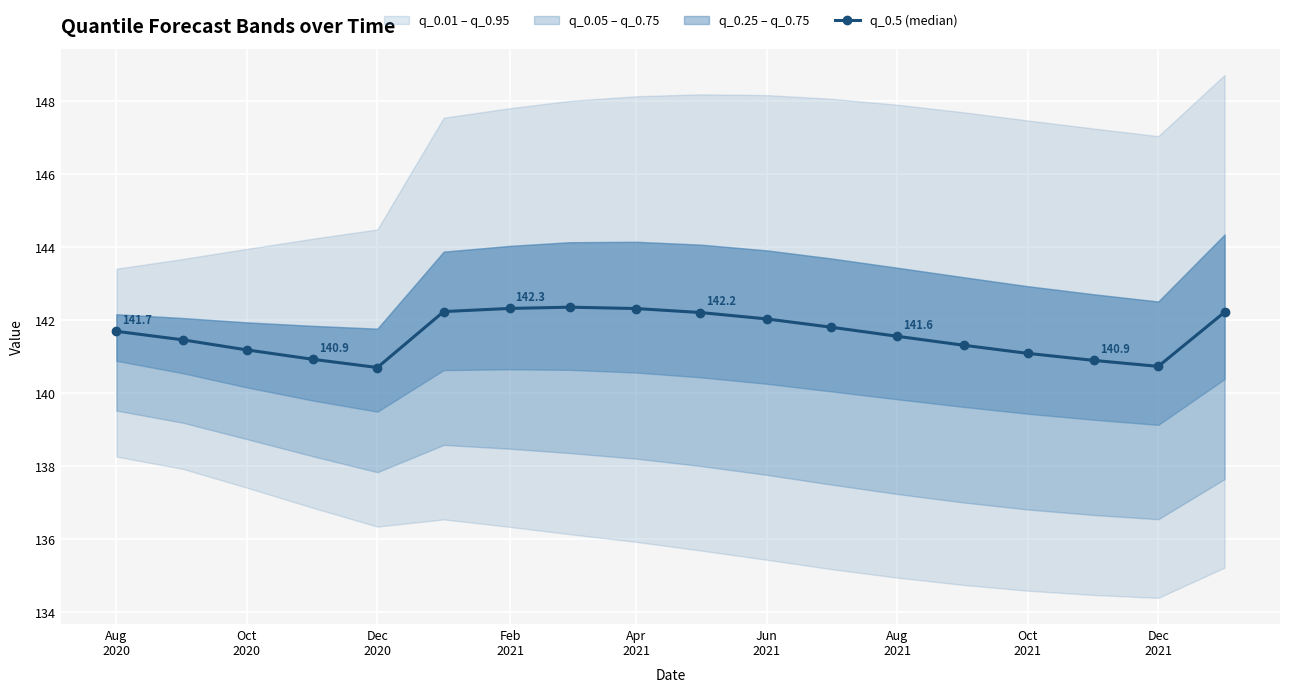

What is the lowest value of the q_0.5 (median) series?

140.7